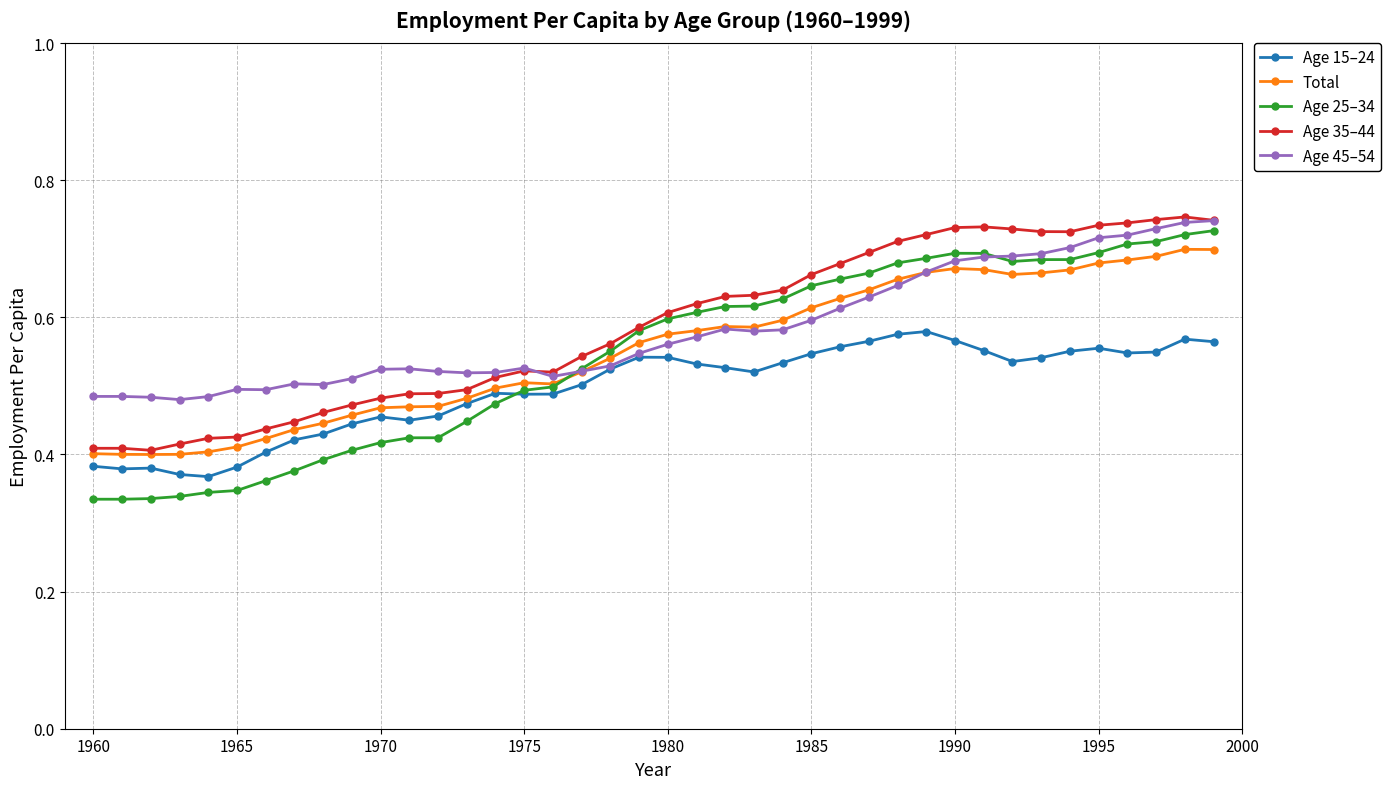

True or false: Age 15–24 and Age 35–44 cross at least once.

False